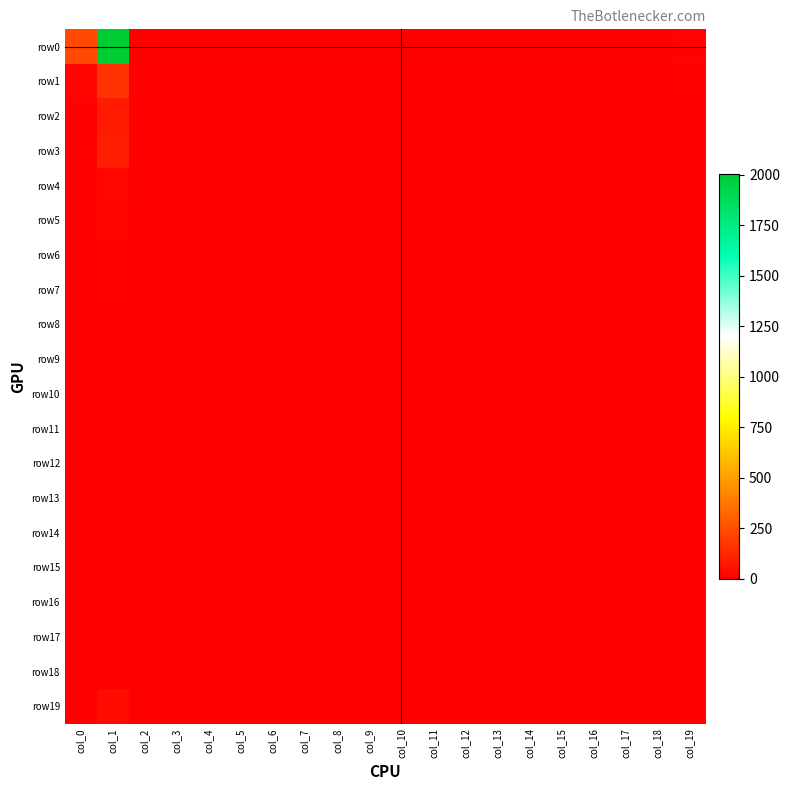

How many series are shown in this chart?

20